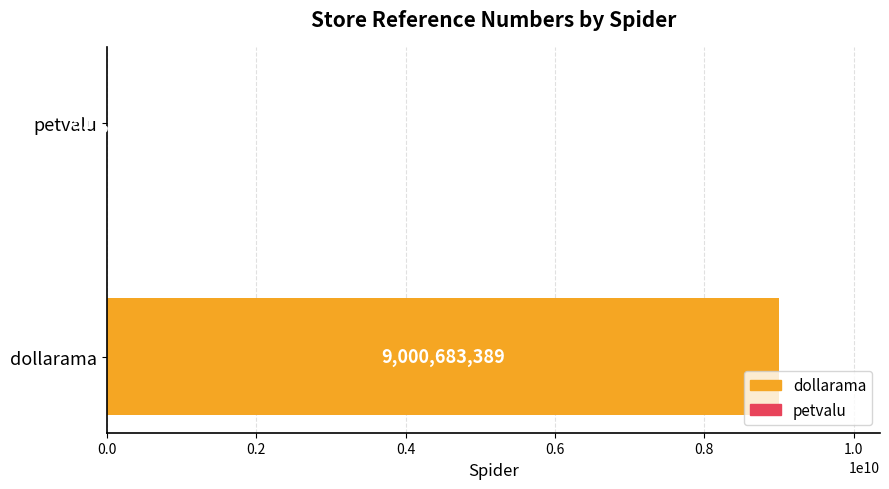

How many values are between 517561 and 9000683389?

2